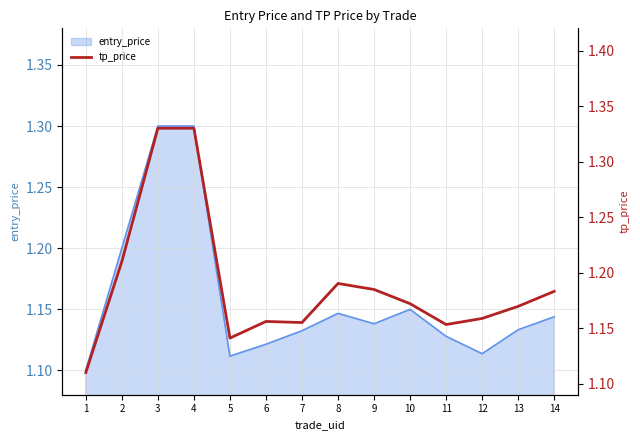

The entry_price series shows 0.7 at 12. True or false?

False